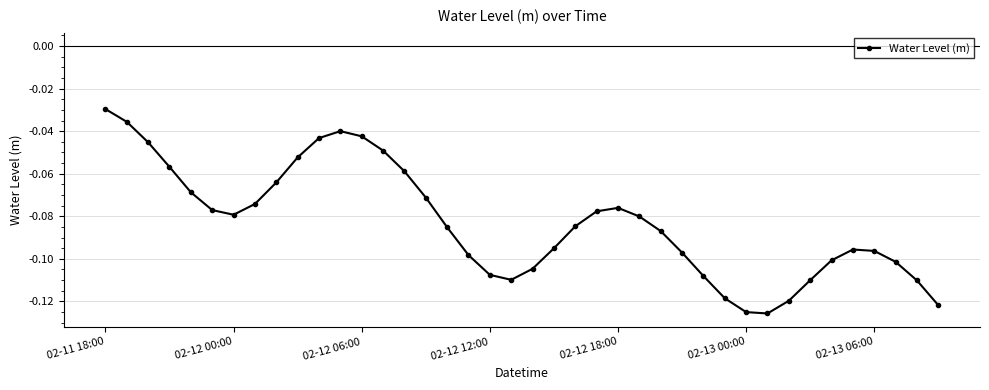

True or false: there are more than 1 points higher than both neighbors.

True